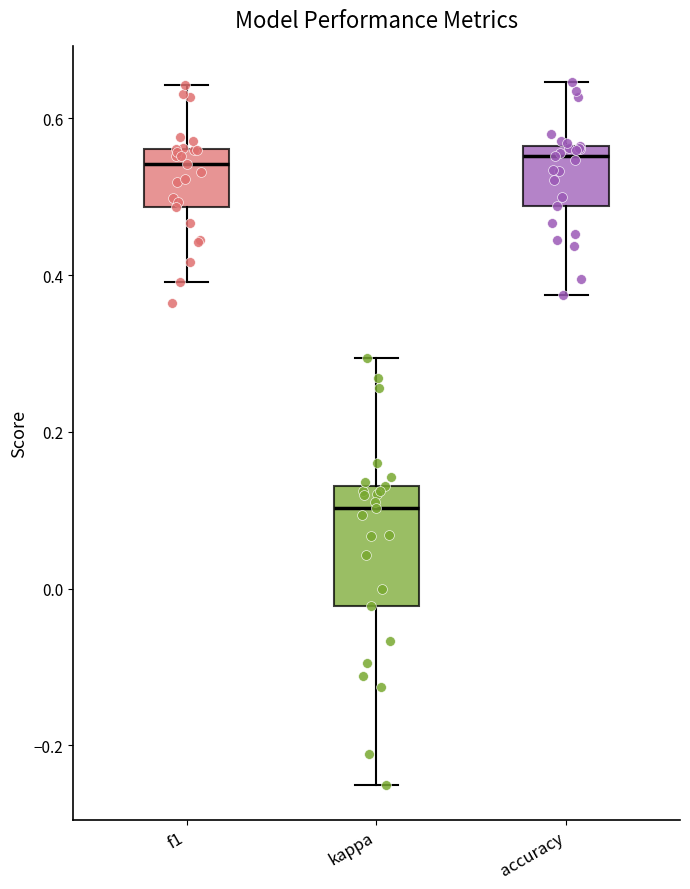

Reading left to right, transcribe this box plot: for each box, give where its median line is, the range the box spans, and where its two whiskers end, as read against the y-axis. The values are not printed on the chart, so give them approximately, as read against the axis.

f1: median 0.54, box 0.48 to 0.56, whiskers 0.40 to 0.64
kappa: median 0.10, box -0.02 to 0.14, whiskers -0.24 to 0.30
accuracy: median 0.56 (just below the box's upper edge), box 0.48 to 0.56, whiskers 0.38 to 0.64